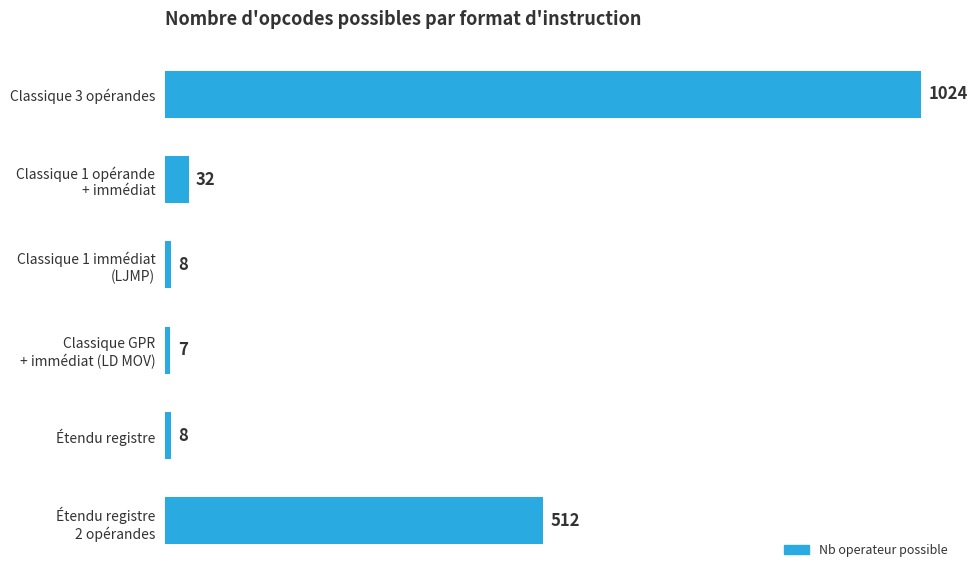

The value at Classique 3 opérandes is 1024. True or false?

True